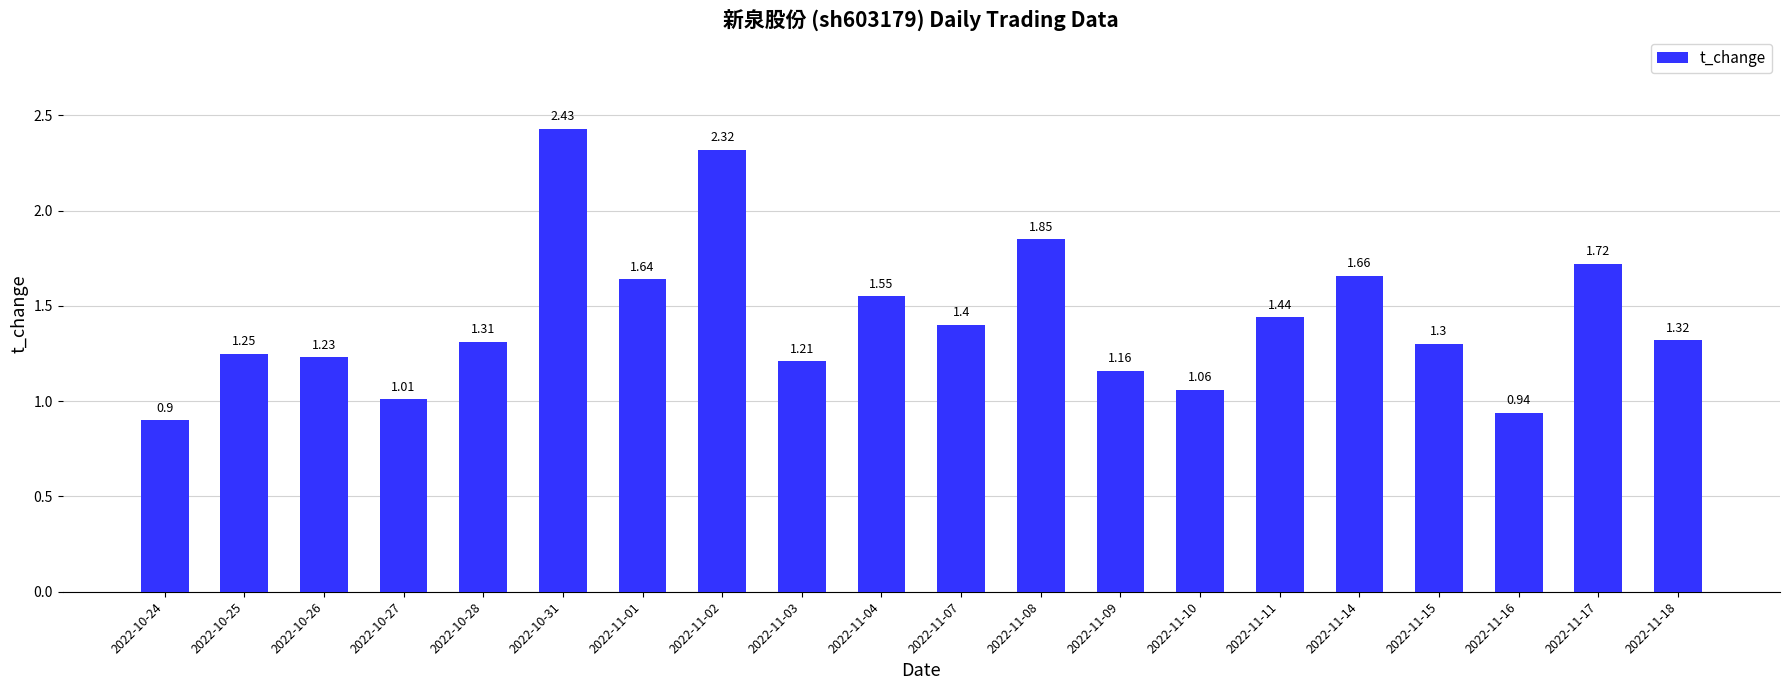

What is the sum of the values at 2022-11-08 and 2022-11-09?

3.0